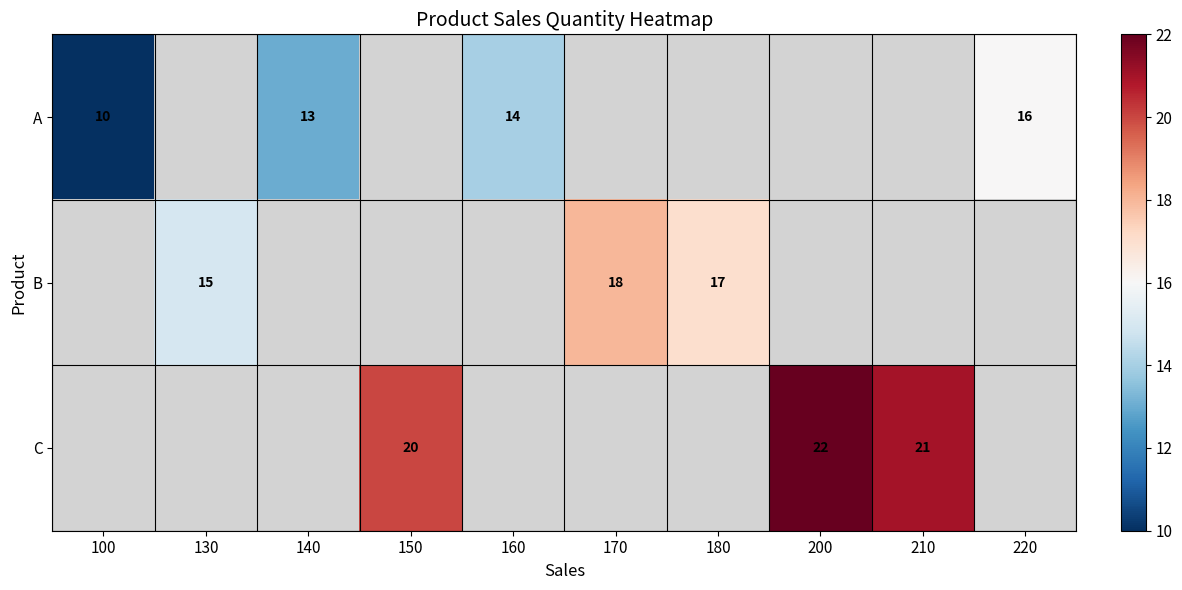

Is it true that A equals 16 at 220?

True